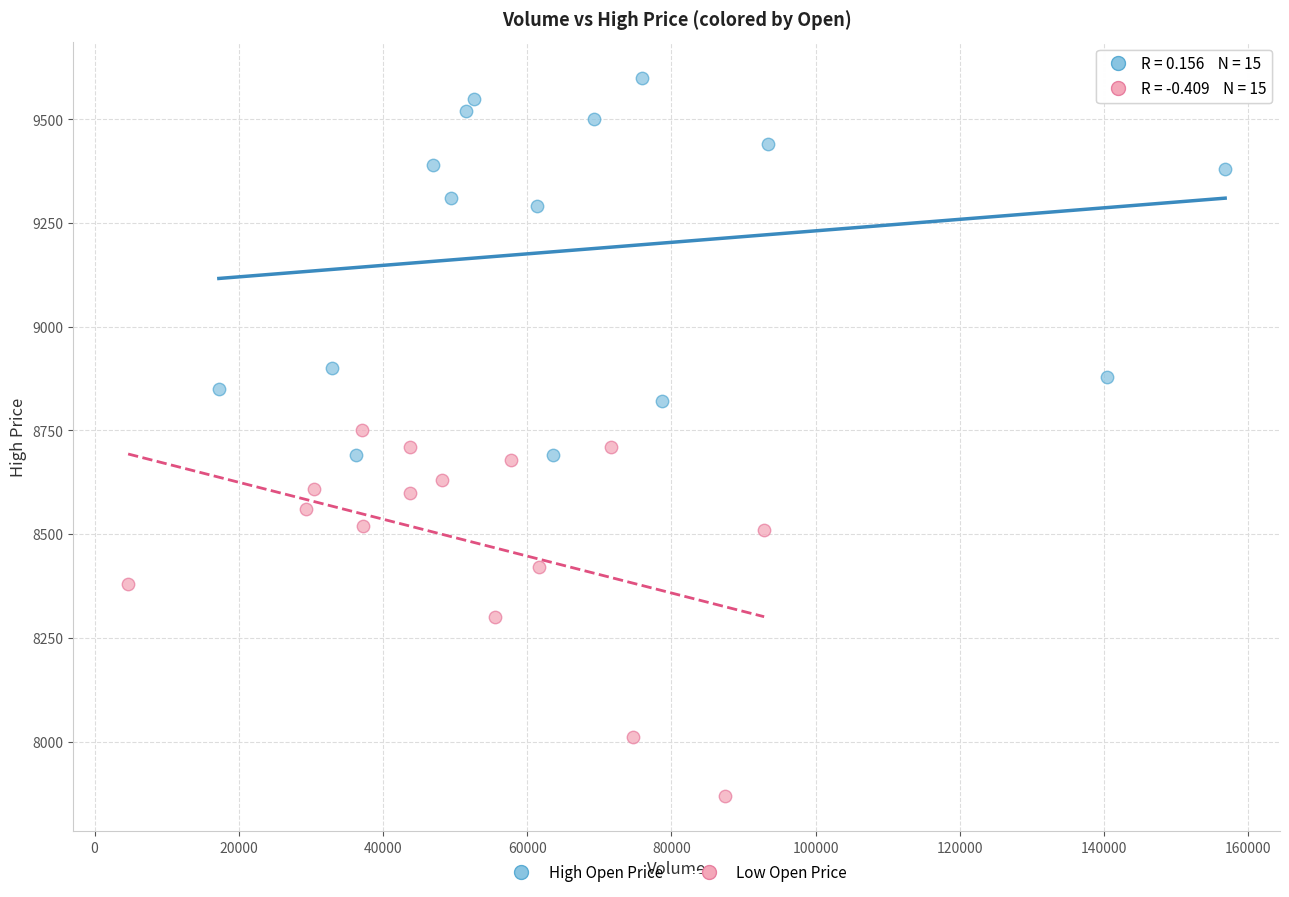

Which series reaches the maximum Y coordinate?

High Open Price